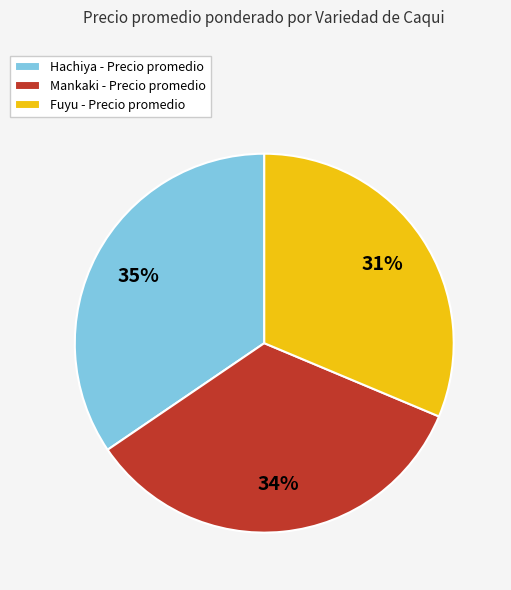

Which has a higher value, Fuyu - Precio promedio or Mankaki - Precio promedio?

Mankaki - Precio promedio